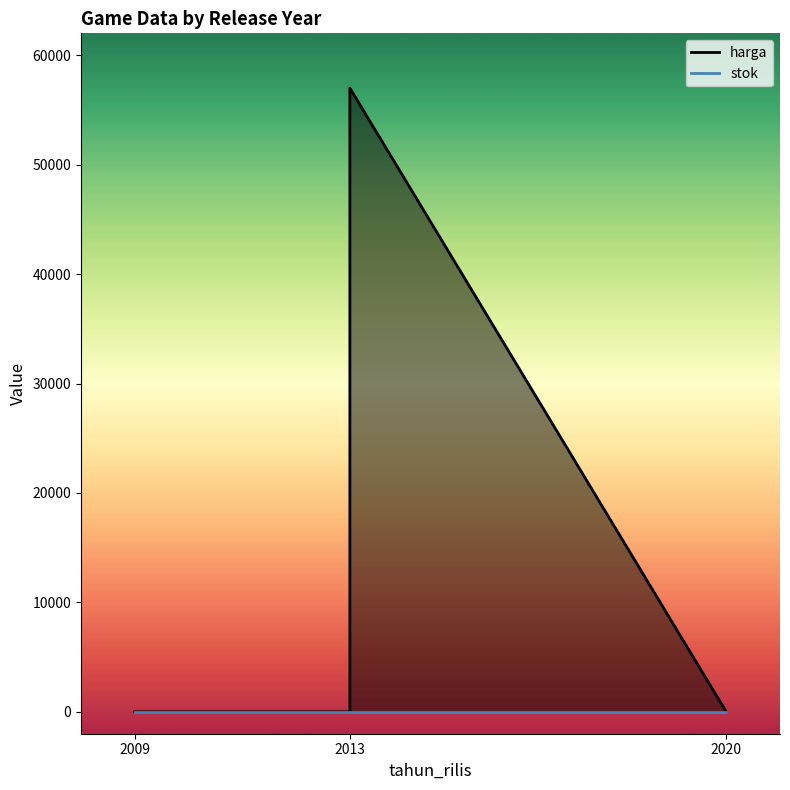

List the series in order of their overall mean, lowest first.

stok, harga